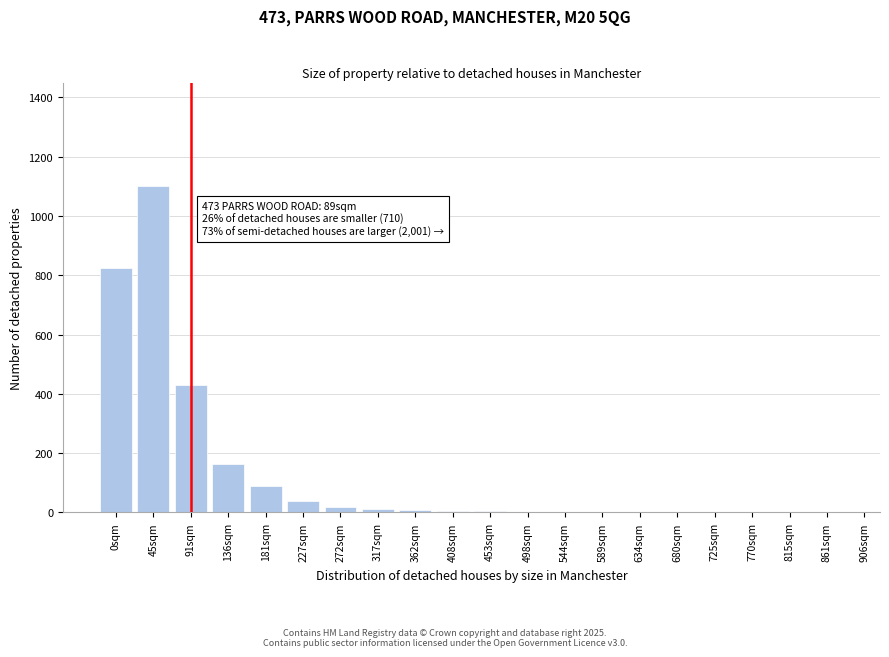

The value at 861sqm is 698. True or false?

False